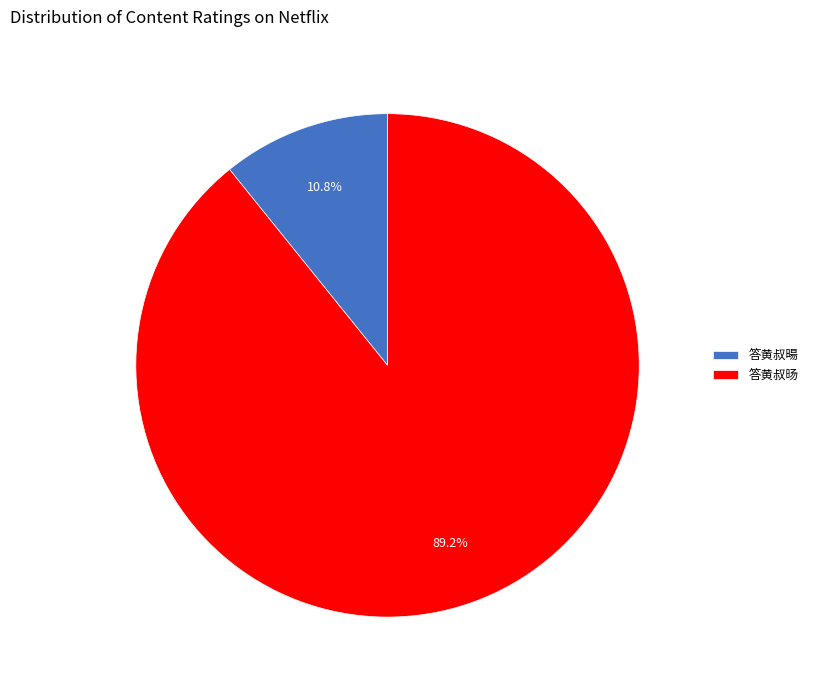

To the nearest percent, what is the difference between the largest and smallest slice percentages?

78%